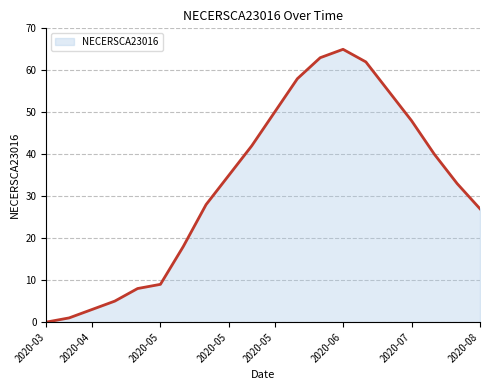

What is the difference between the maximum and minimum values?

65